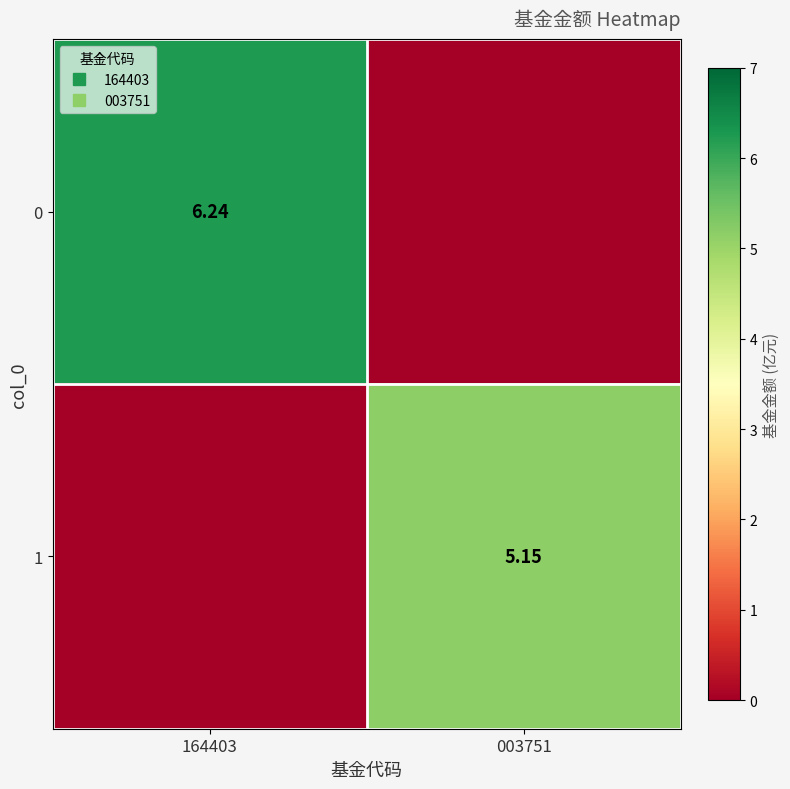

Rank the series at 164403 from lowest to highest value.

1, 0